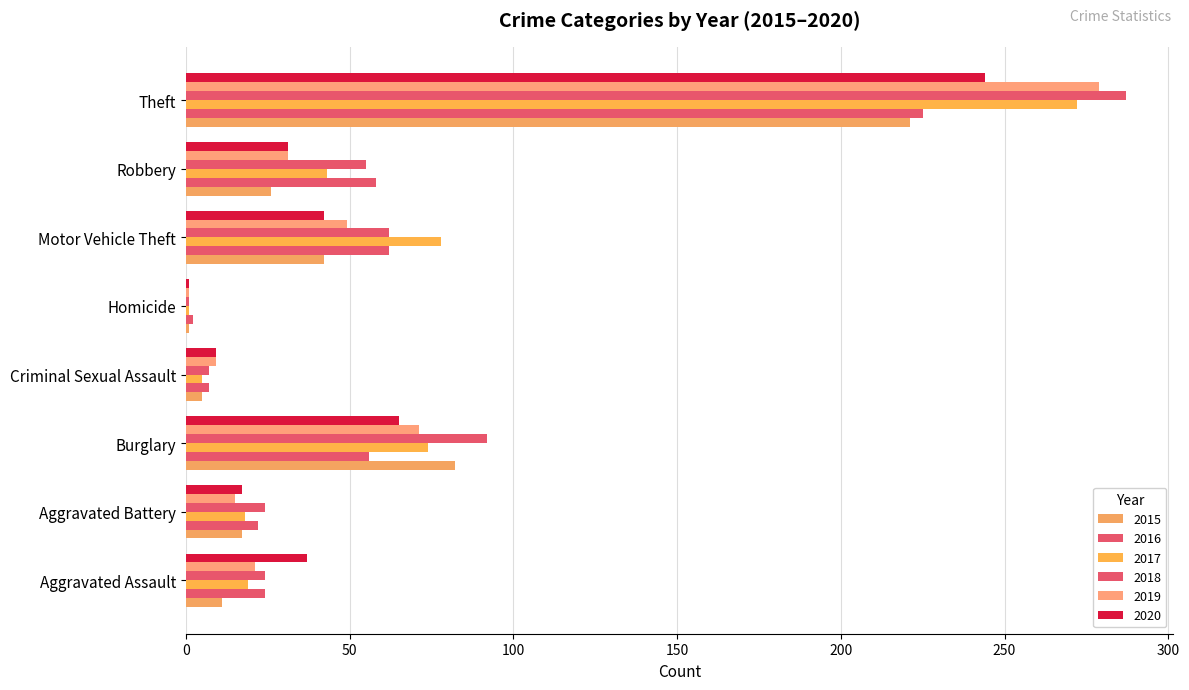

How many categories are shown in the chart?

8